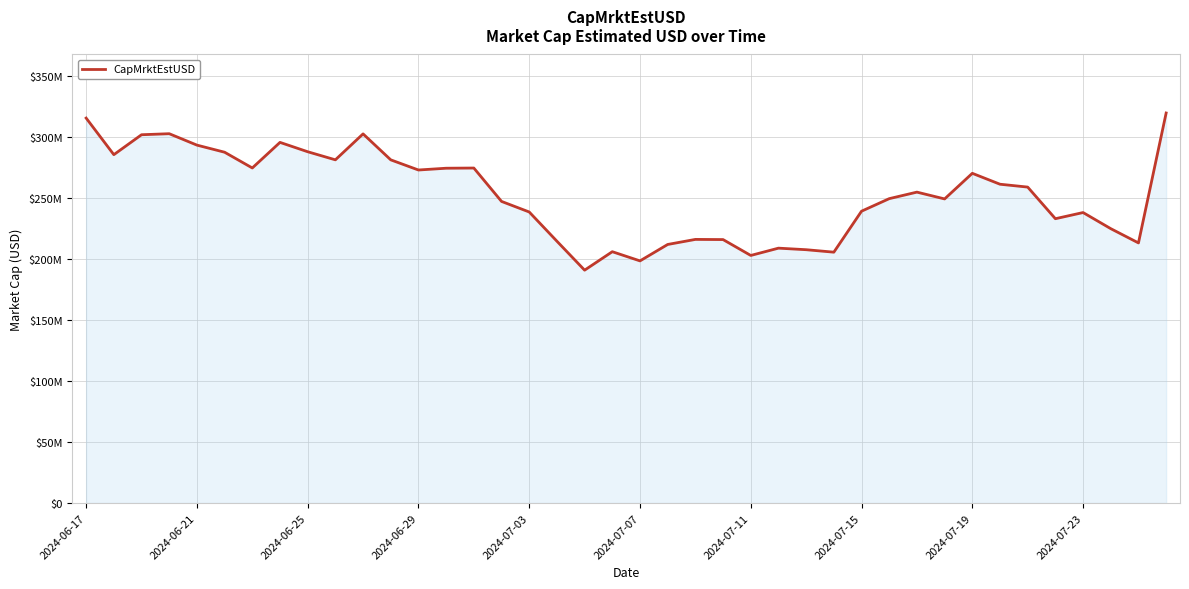

Does the chart have visible grid lines?

Yes